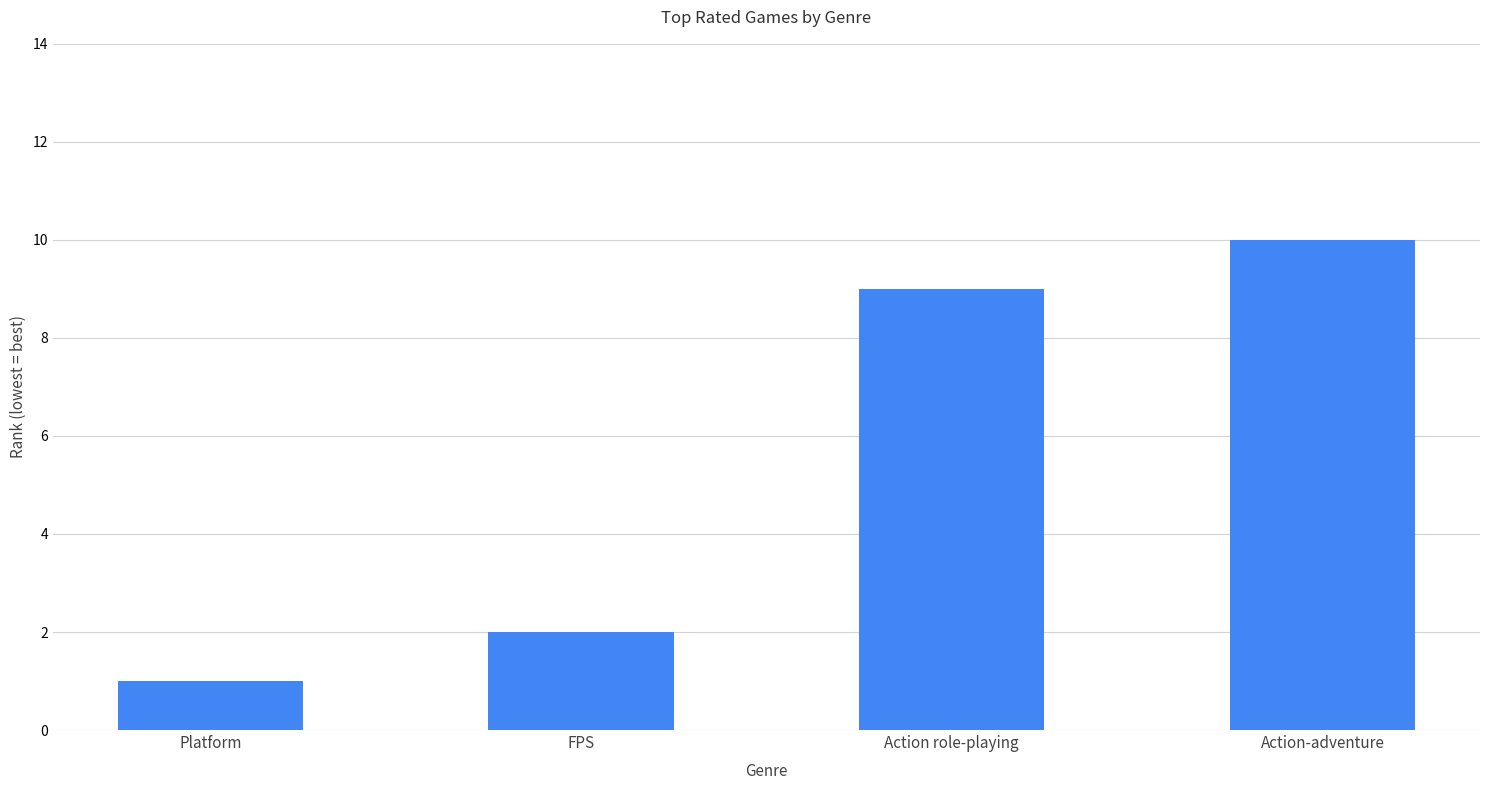

Reading left to right, extract all data points from this chart.

Platform=1	FPS=2	Action role-playing=9	Action-adventure=10